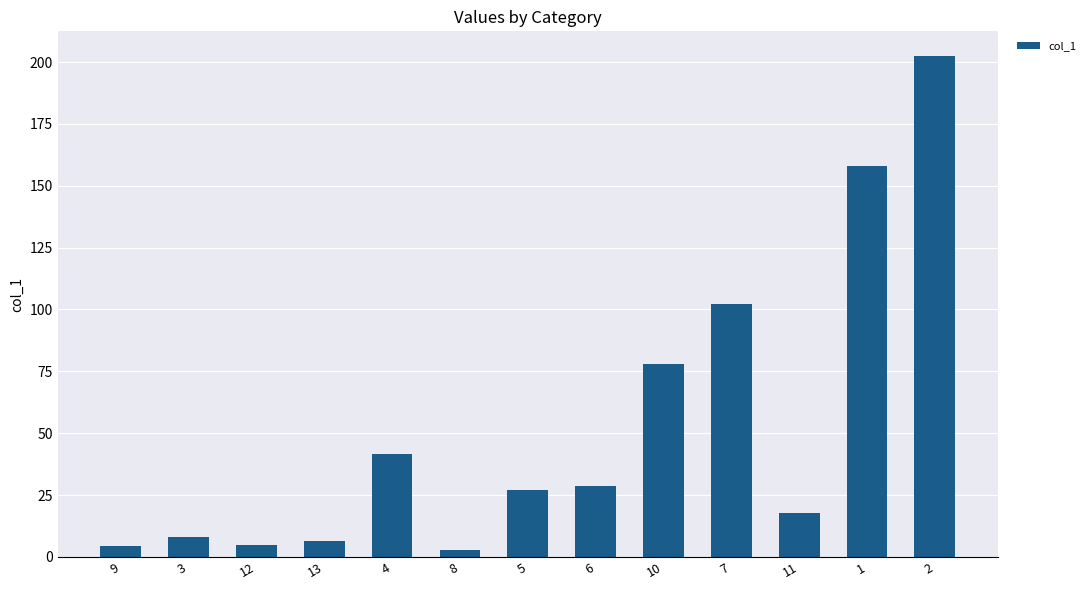

Approximately how many times larger is the value at 4 compared to 12?

8.7